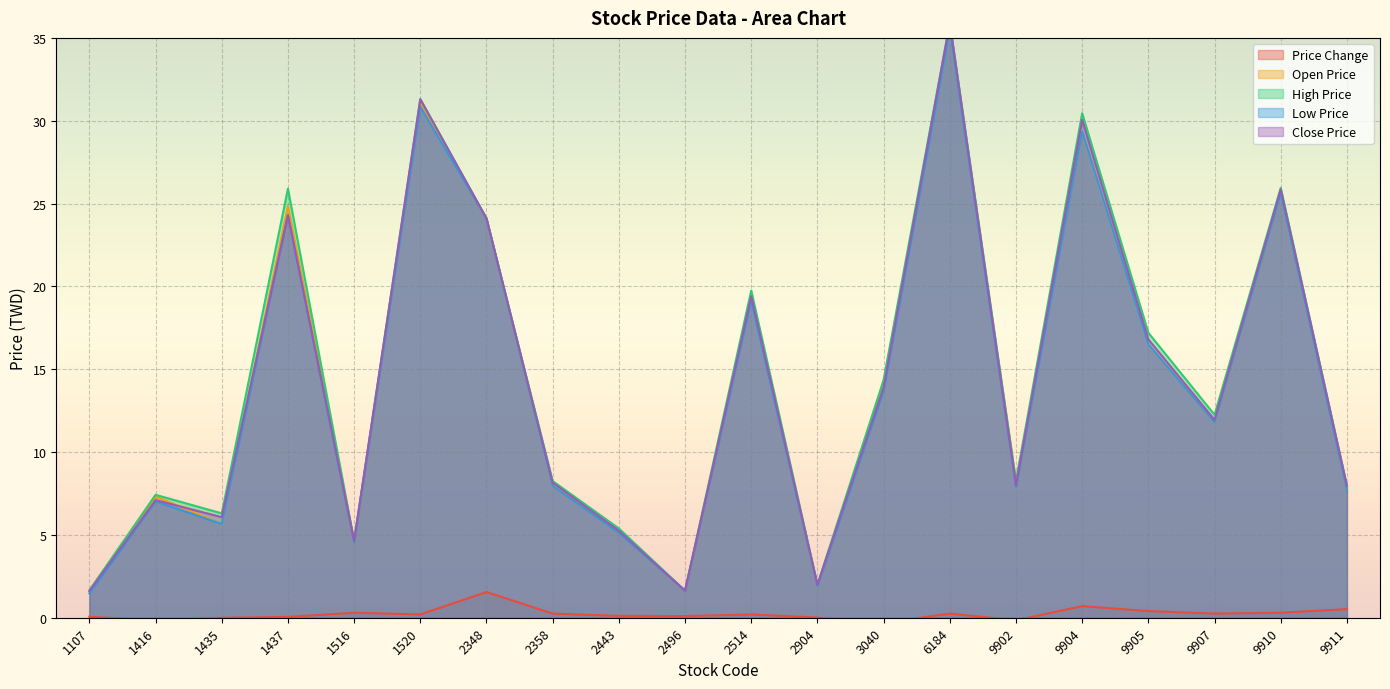

What is the spread (max minus min) of values at 2358?

8.0